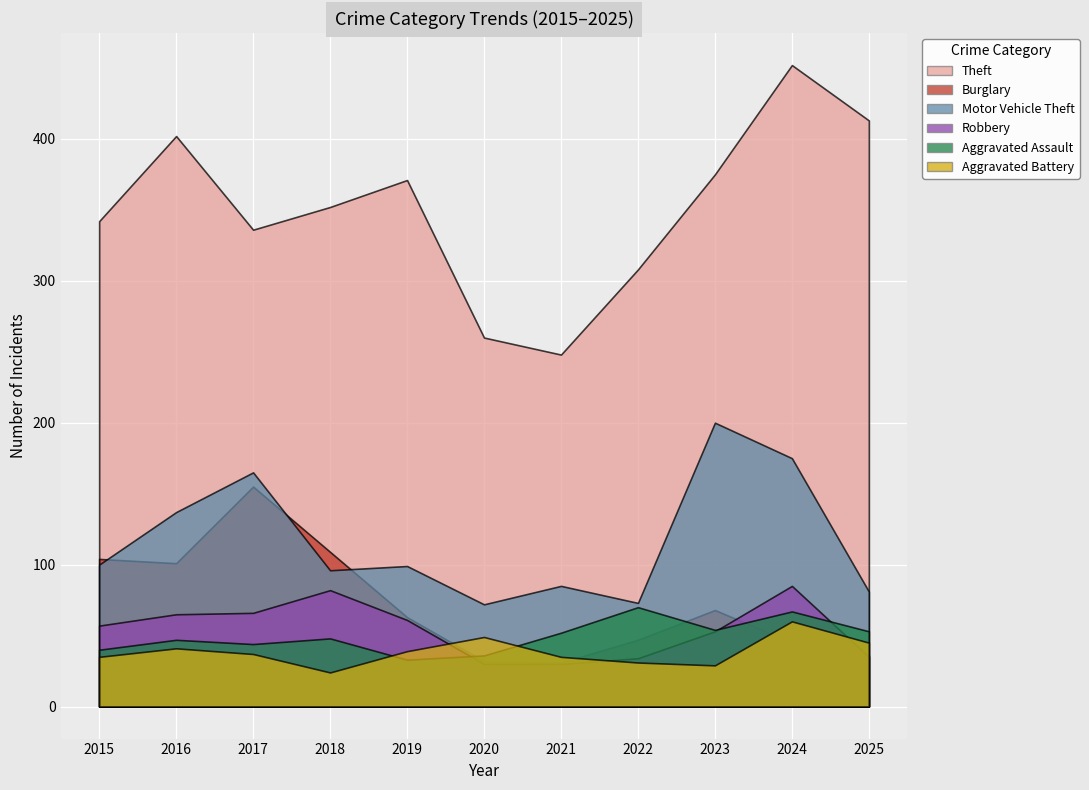

How many data points does each series have?

11